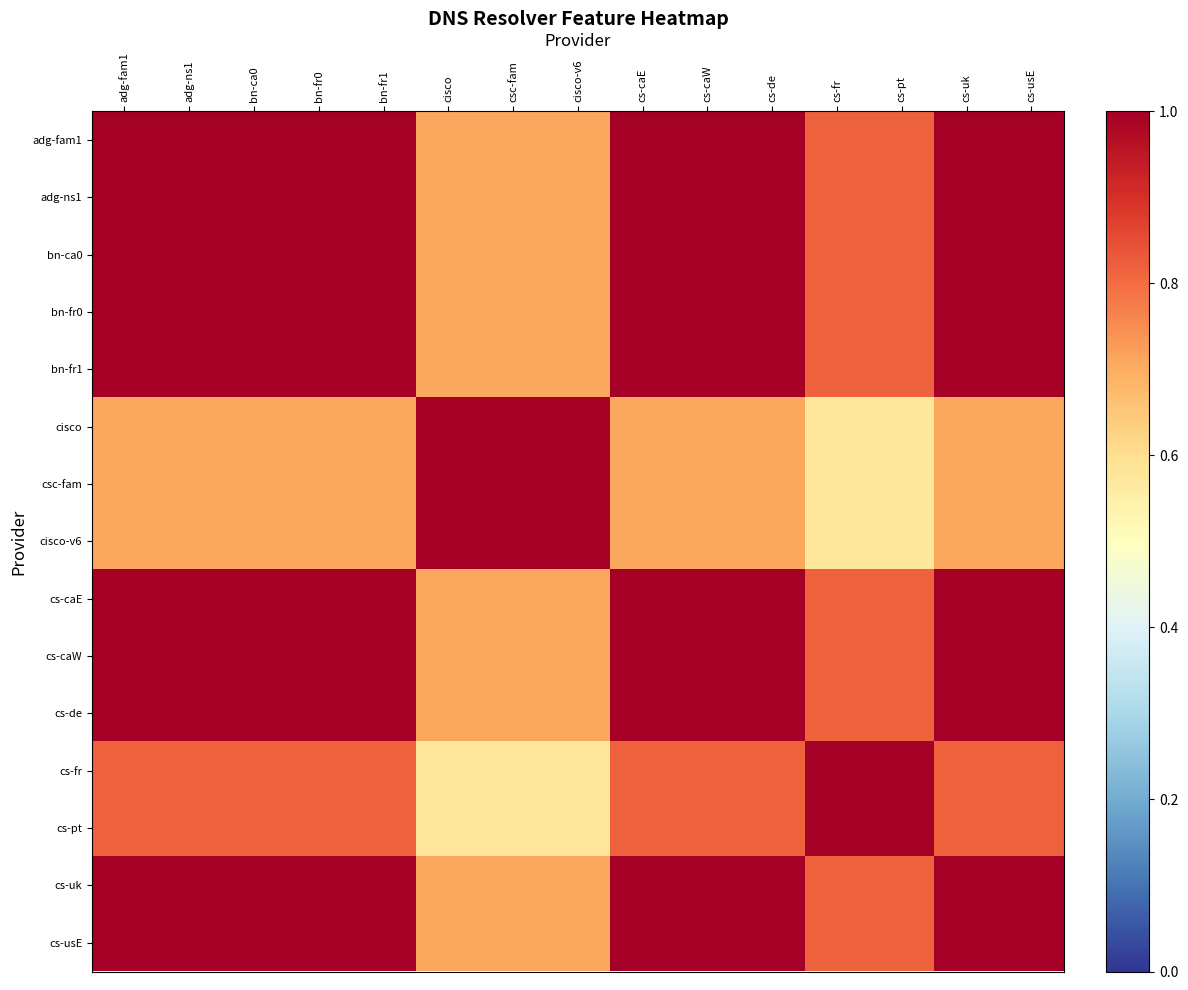

Between cs-usE and cs-caE, which is larger?

cs-usE